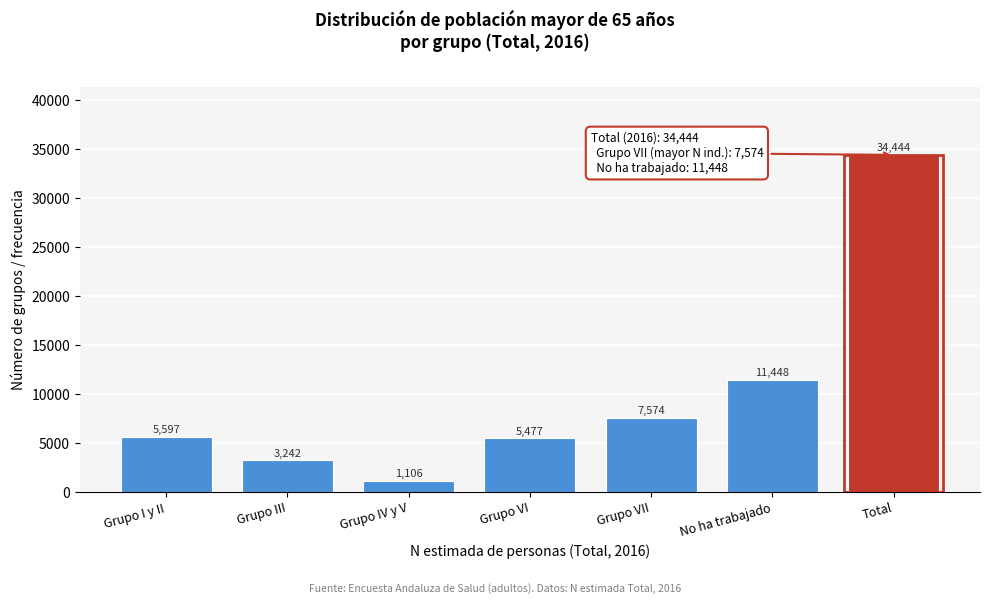

Reading left to right, transcribe all the data shown in this chart.

5597	3242	1106	5477	7574	11448	34444